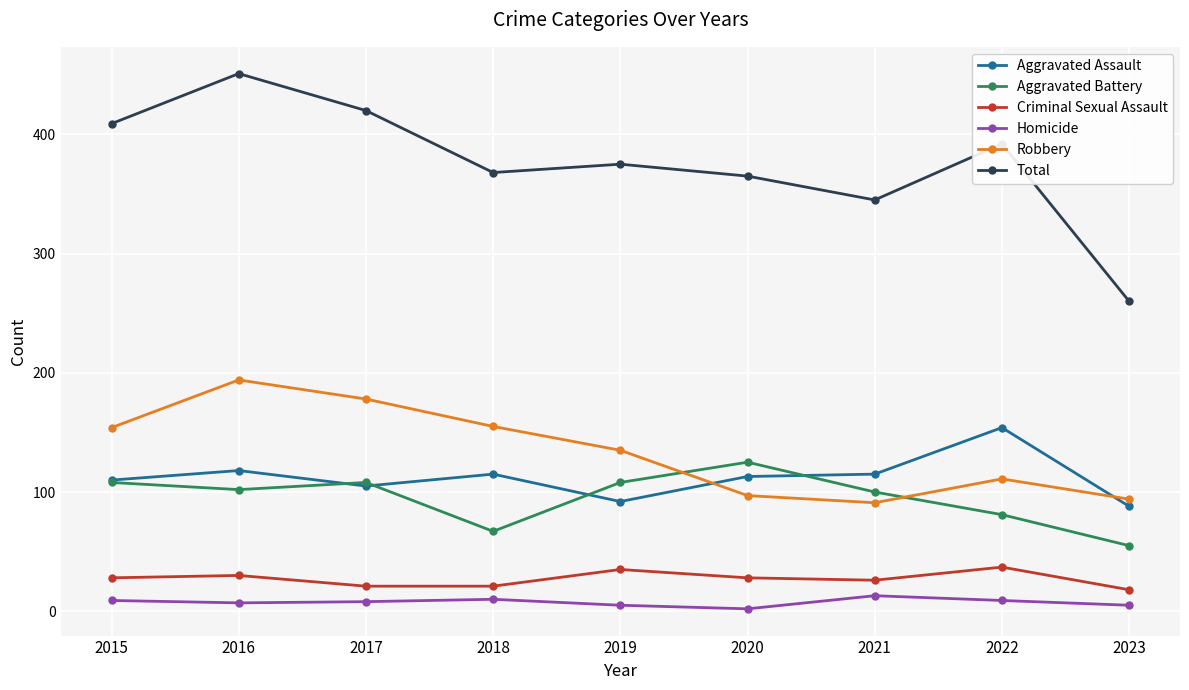

Which label corresponds to the largest value in the chart?

2016